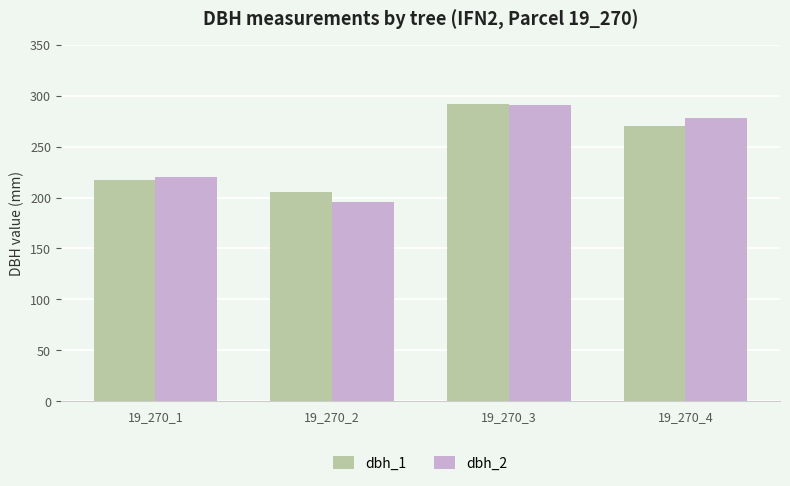

Read the dbh_2 value at 19_270_1, to the nearest 5.

220